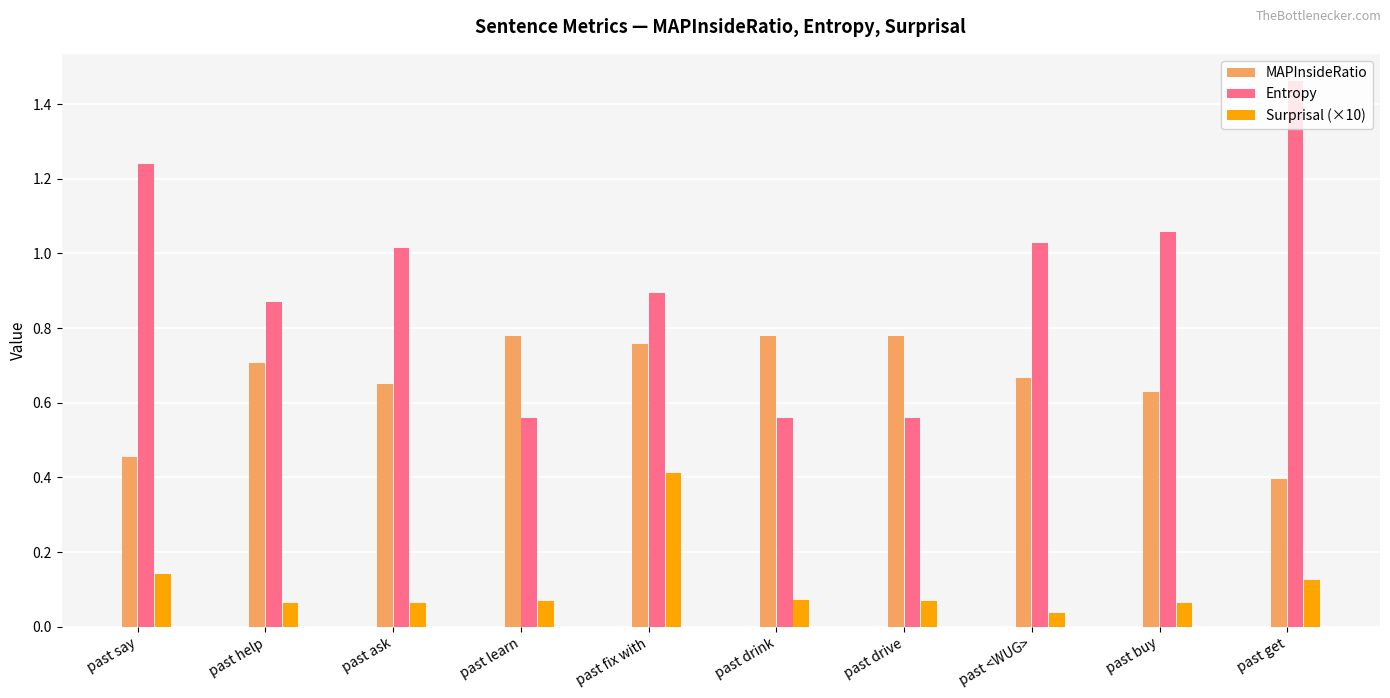

What is the difference between the MAPInsideRatio values at past <WUG> and past say?

0.2